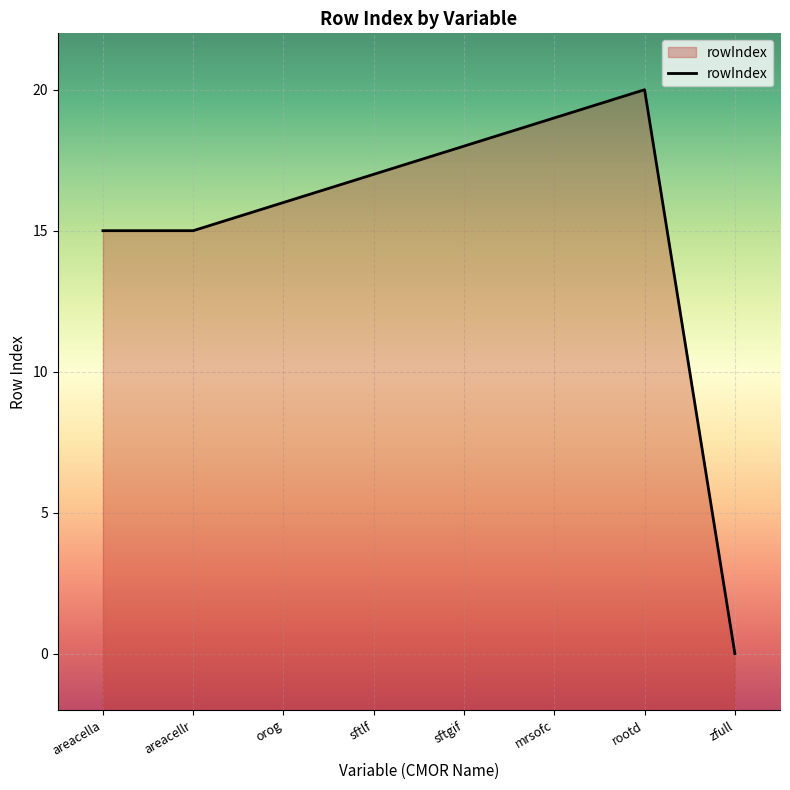

List the labels in order of value, largest first.

rootd, mrsofc, sftgif, sftlf, orog, areacella, areacellr, zfull